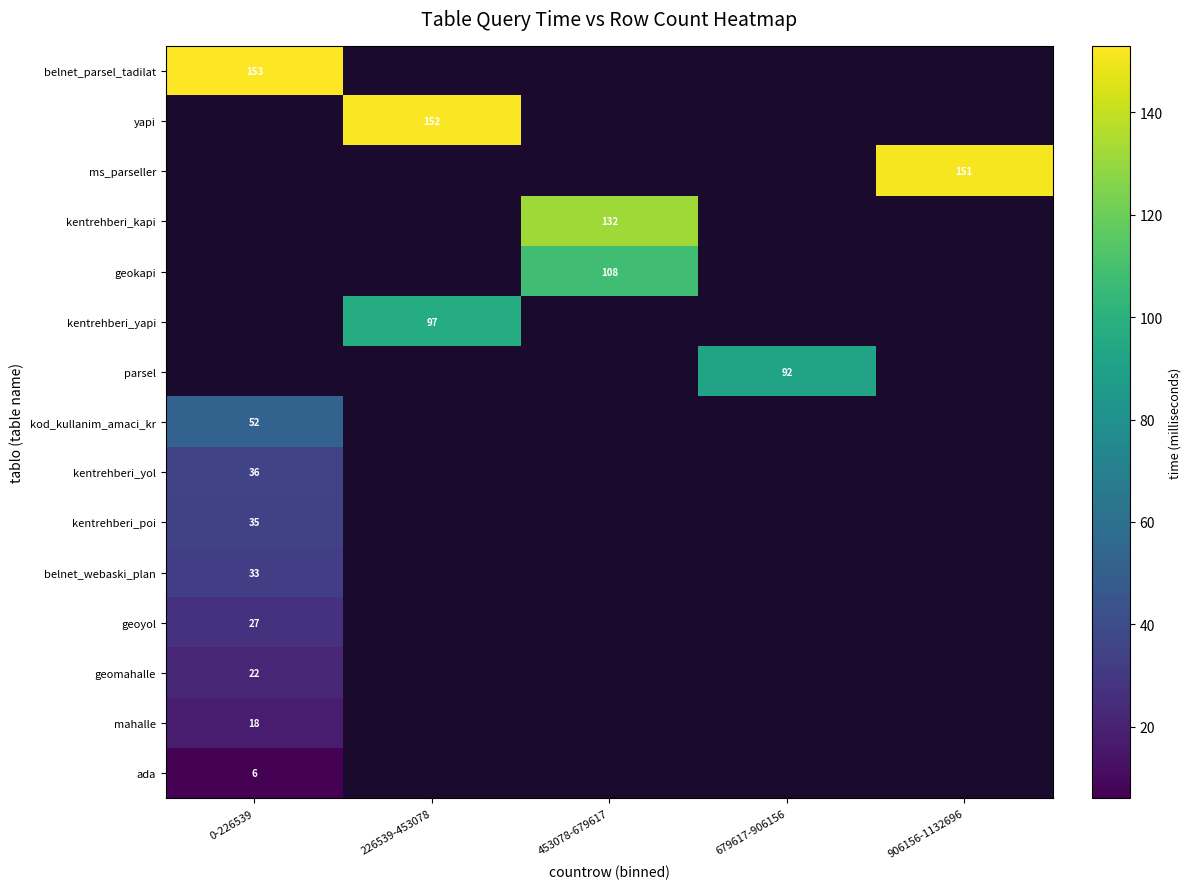

True or false: ms_parseller has a value of 228 at 906156-1132696.

False